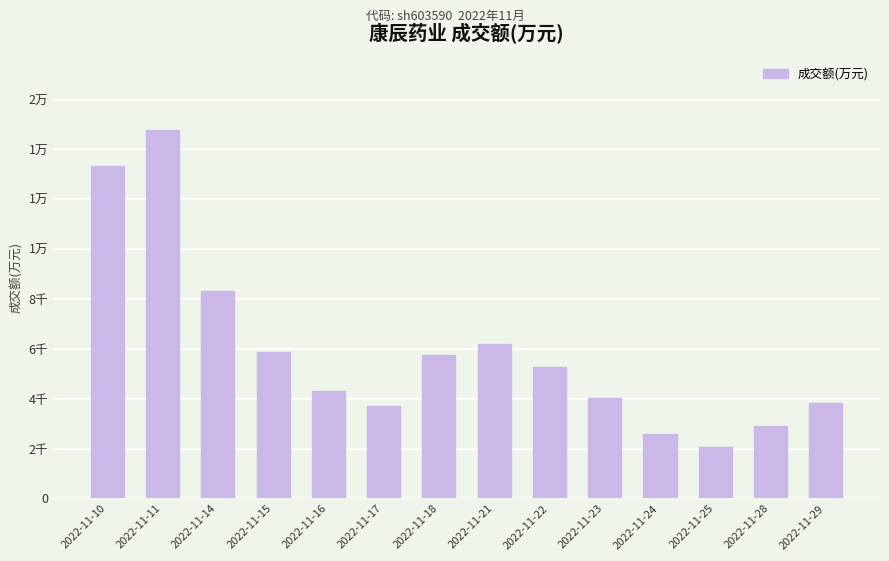

Are the bars horizontal?

No